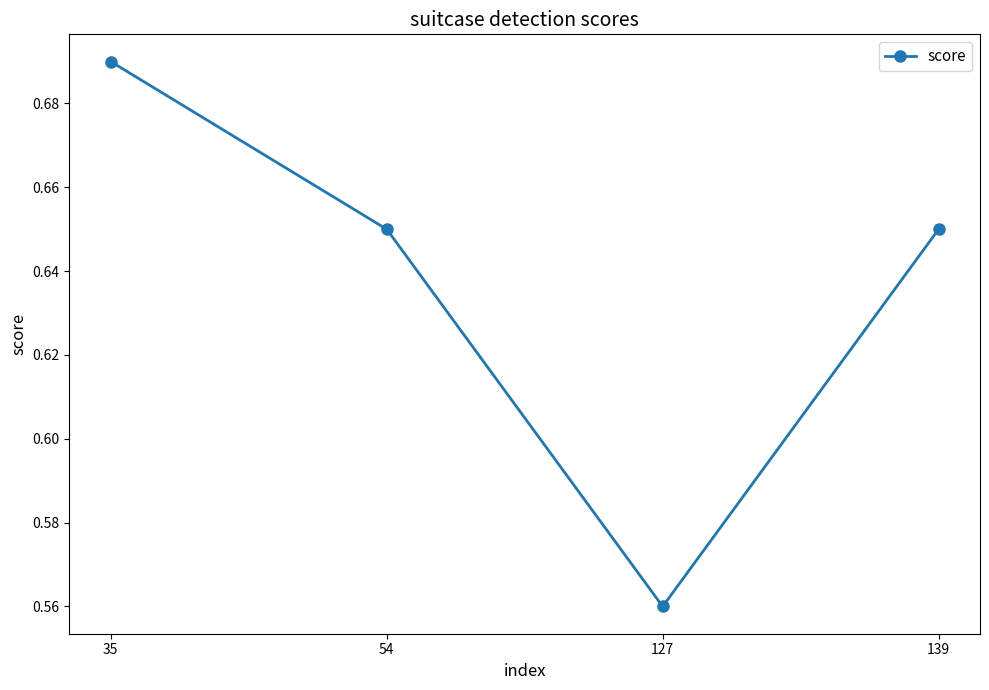

True or false: the data shows 1.1 at 139.

False